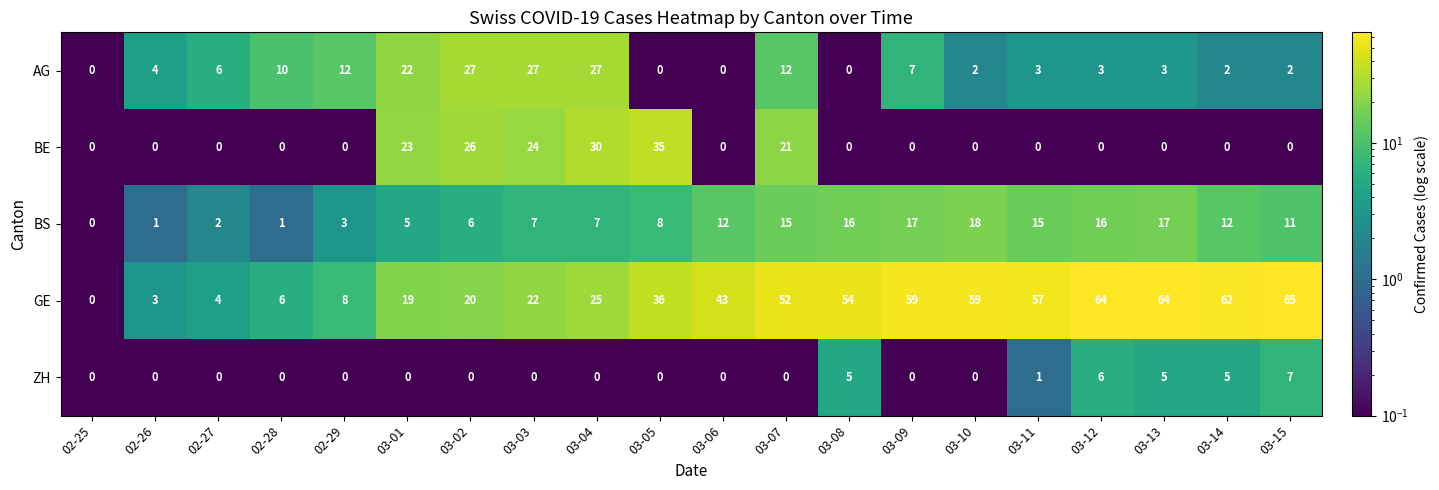

True or false: AG has a value of 7 at 02-26.

False